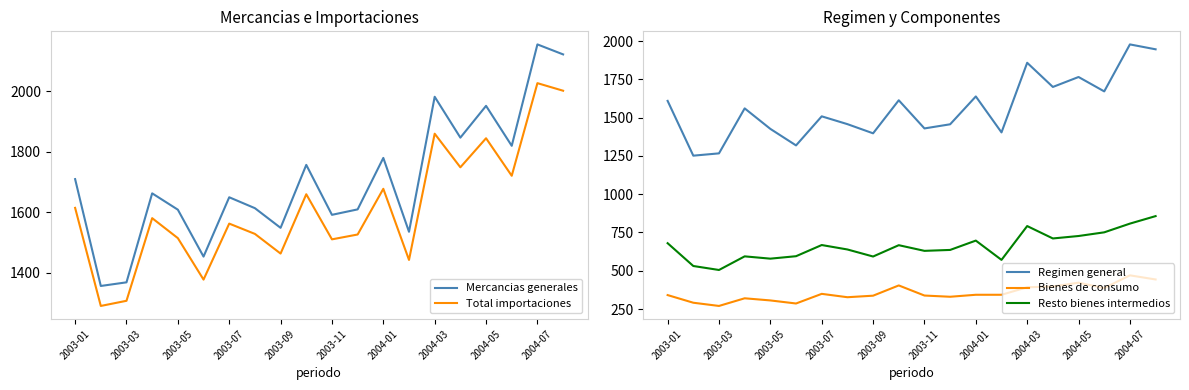

At which label does Mercancias generales reach its peak?

2004-07